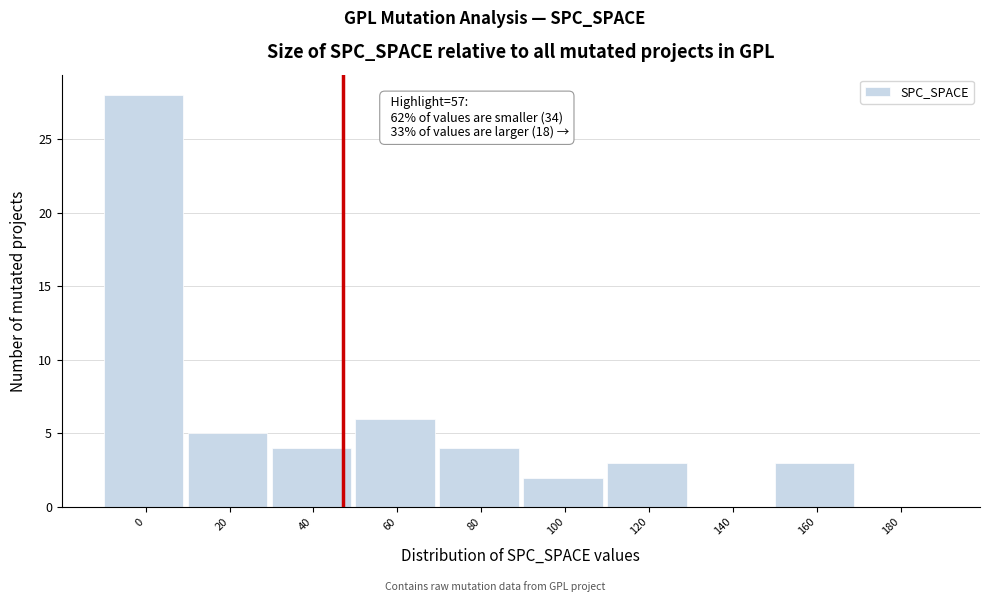

Reading right to left, list all the values displayed in this chart.

180=0	160=3	140=0	120=3	100=2	80=4	60=6	40=4	20=5	0=28